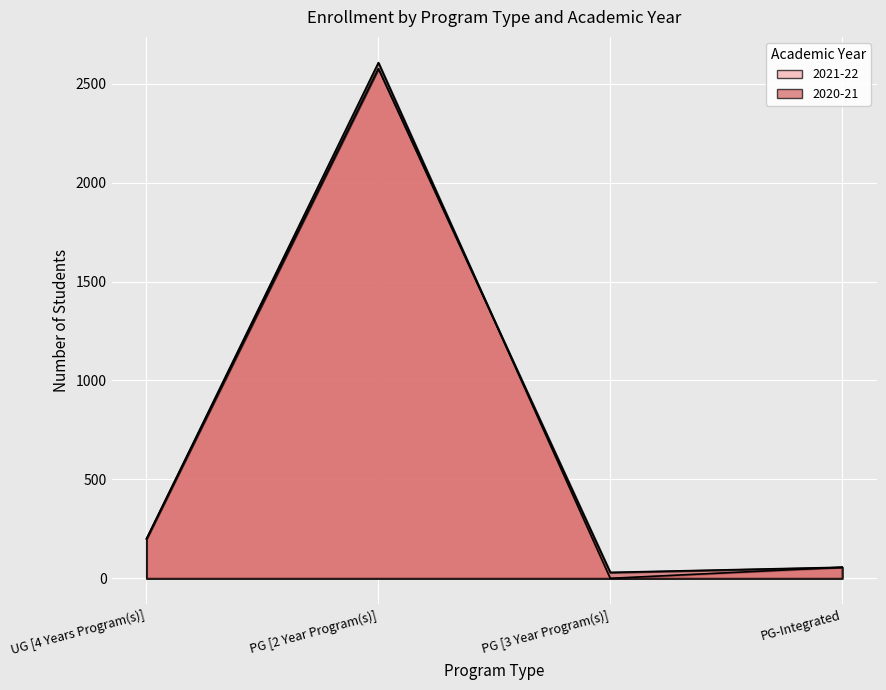

What are all the series names shown in the legend?

2021-22, 2020-21